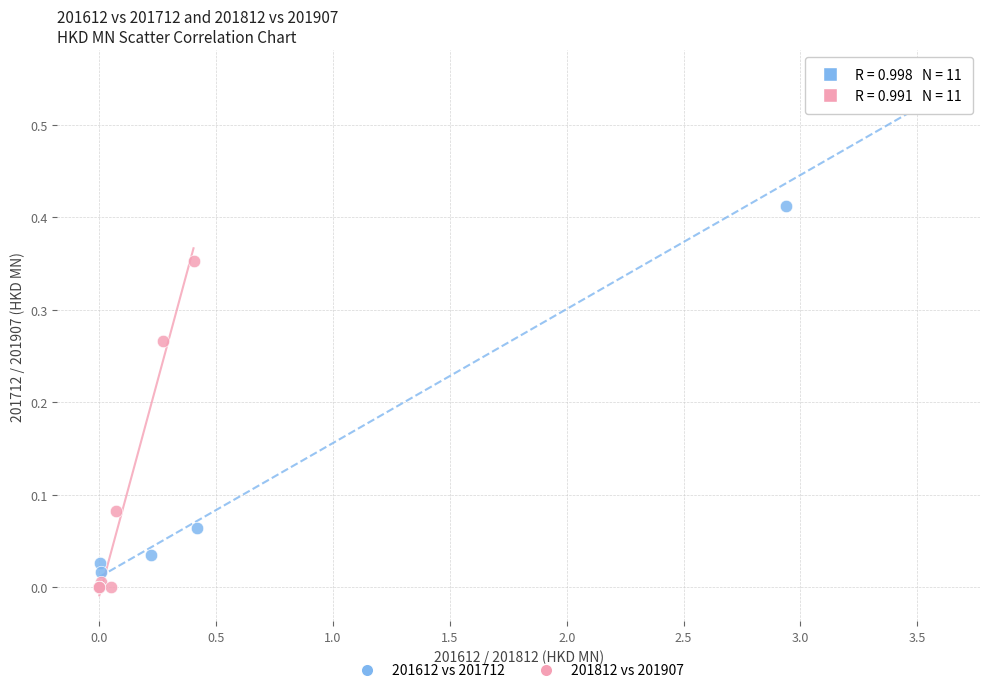

Which series reaches the maximum Y coordinate?

201612 vs 201712